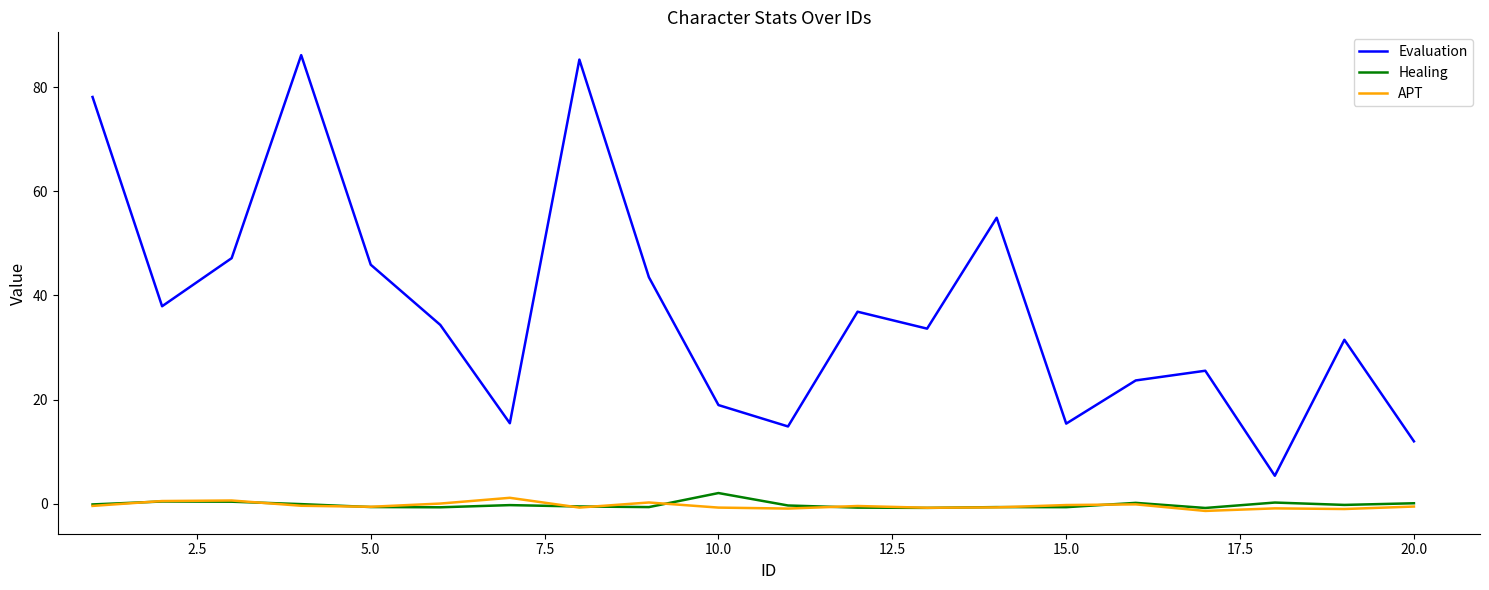

Which series has the widest spread of values?

Evaluation